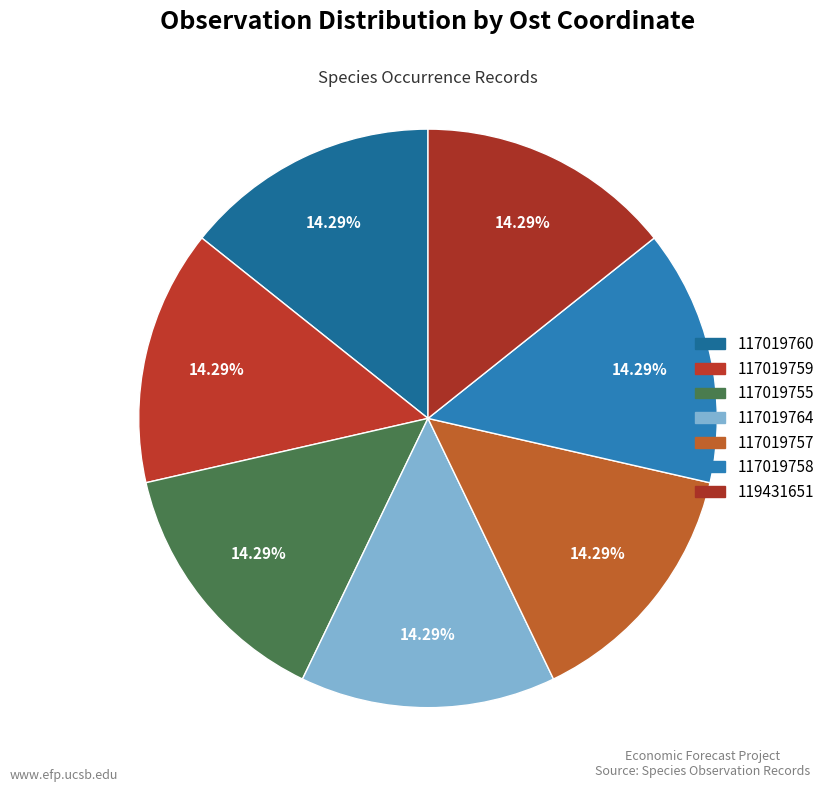

Does 117019759 account for over 50% of the chart?

No